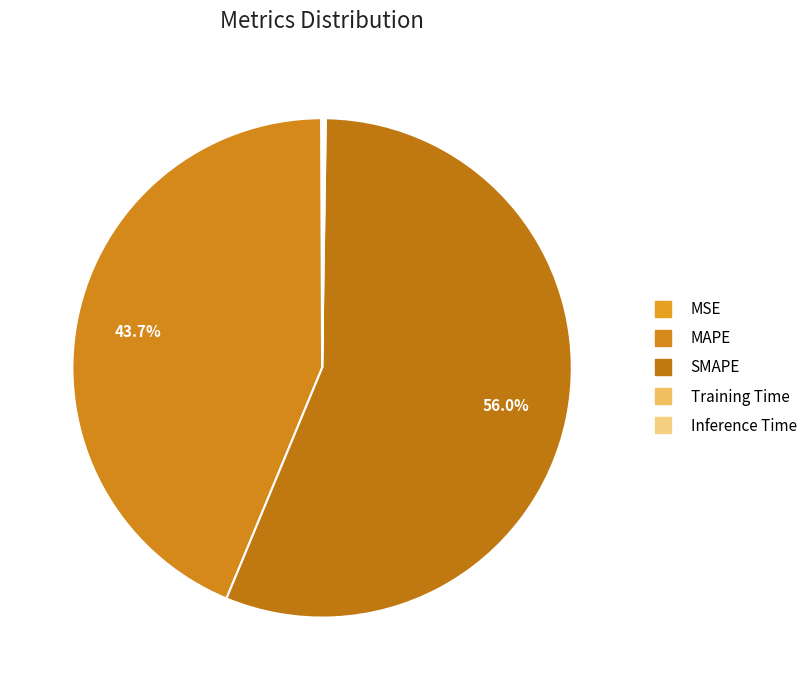

Combined, do MAPE and Training Time account for over 50%?

No